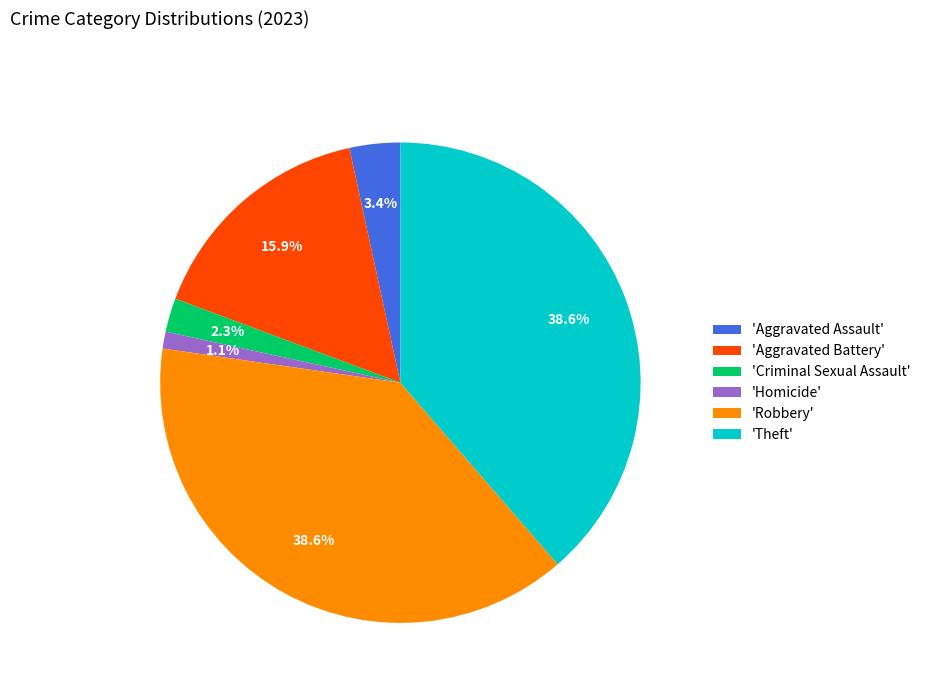

Which category has the smallest portion of the pie?

'Homicide'